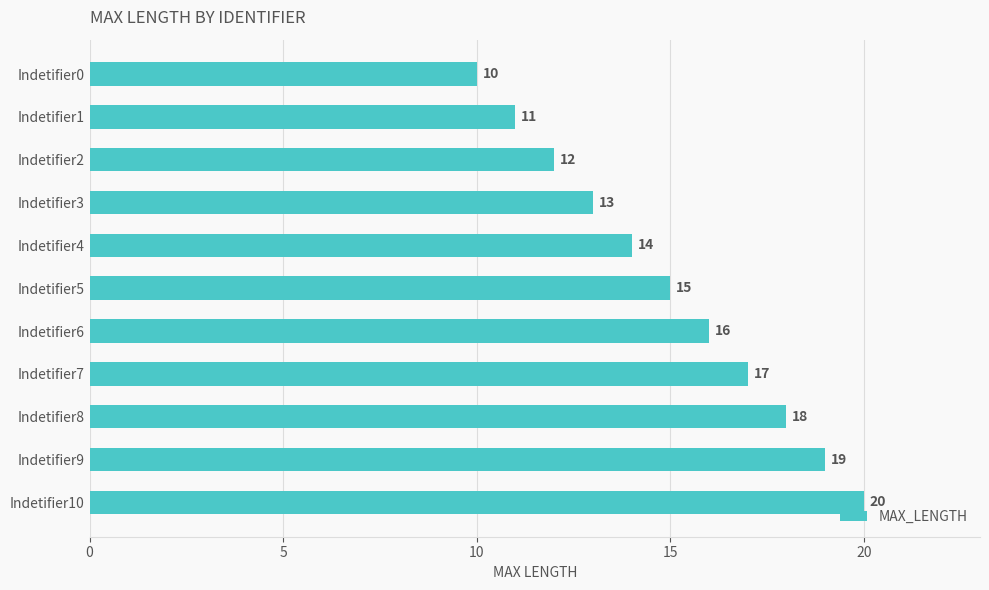

Which has a higher value, Indetifier3 or Indetifier10?

Indetifier10